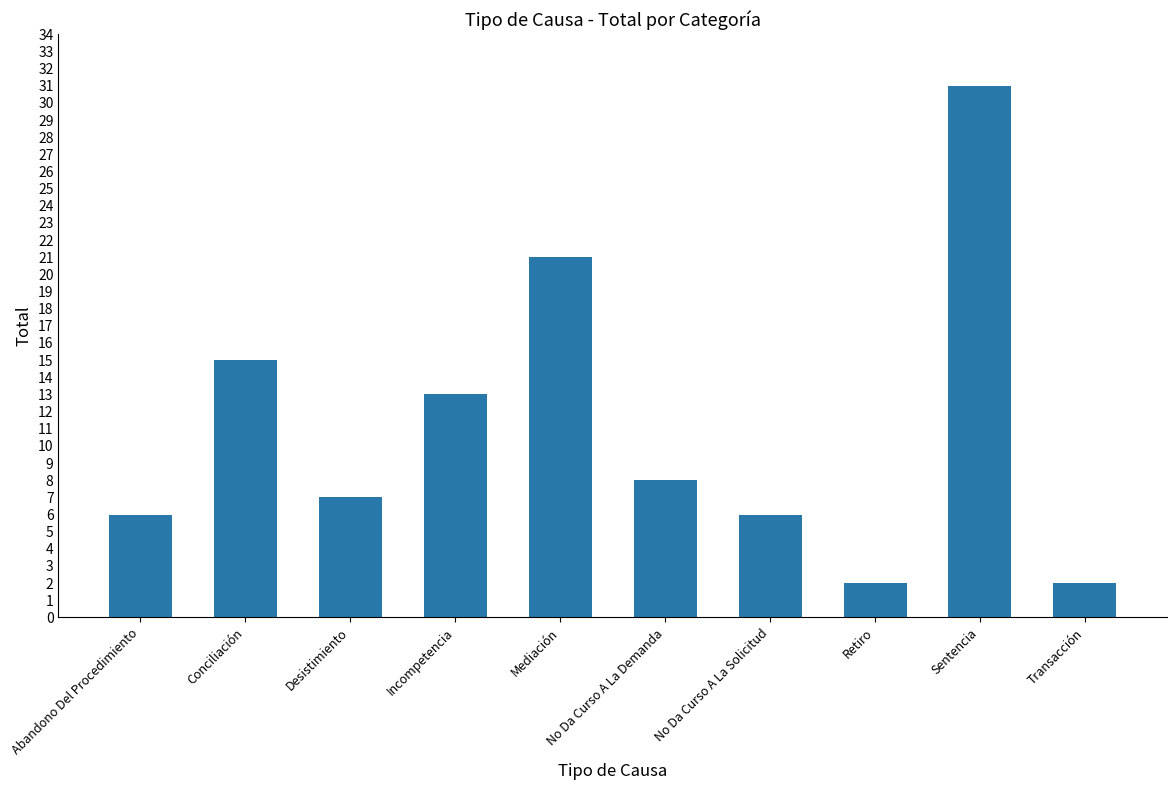

What is the label of the 1st bar from the right?

Transacción